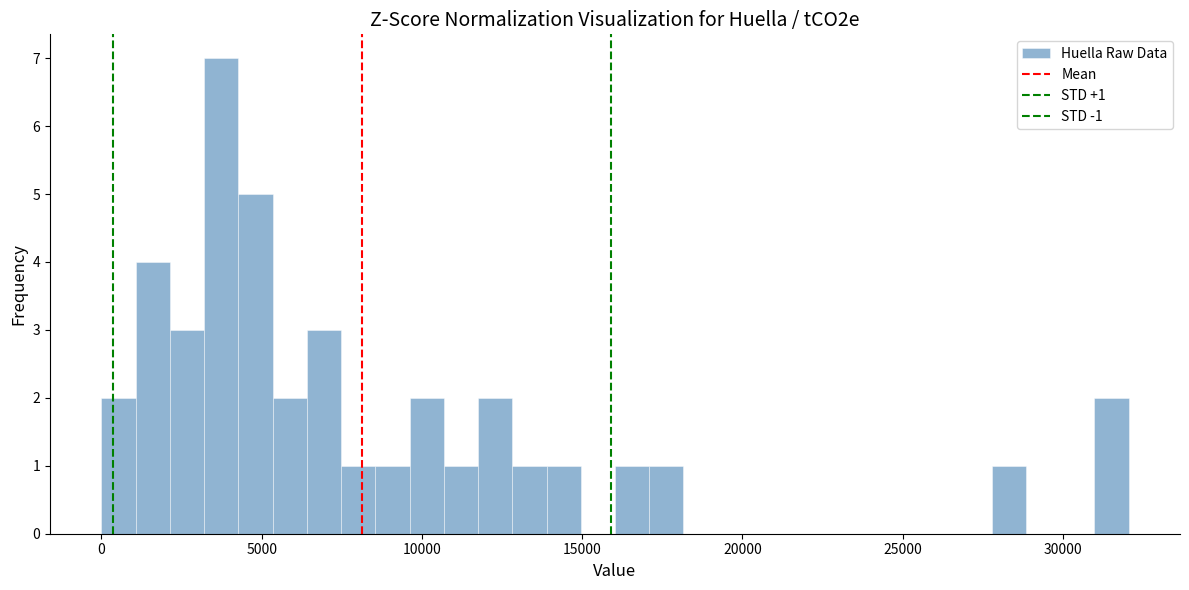

Read against the x-axis, roughly where is the centre of the tallest bar?

3500